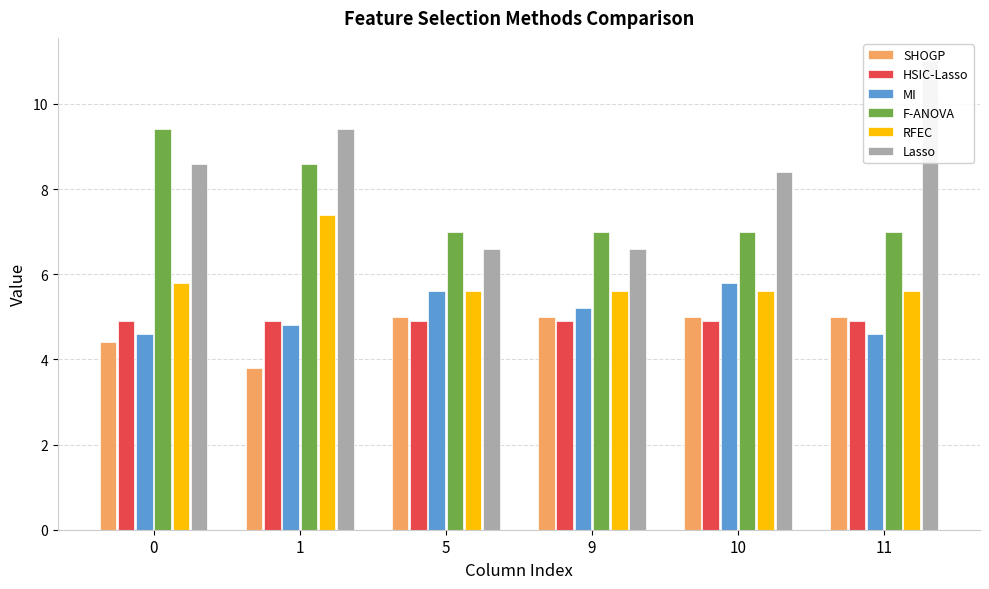

Which has a higher value, 1 or 5?

5